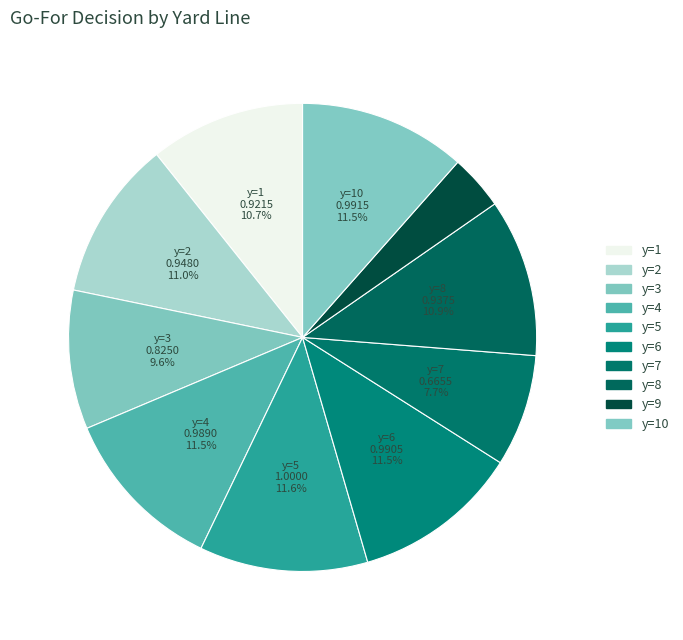

To the nearest percent, what percentage of the pie is y=7?

8%